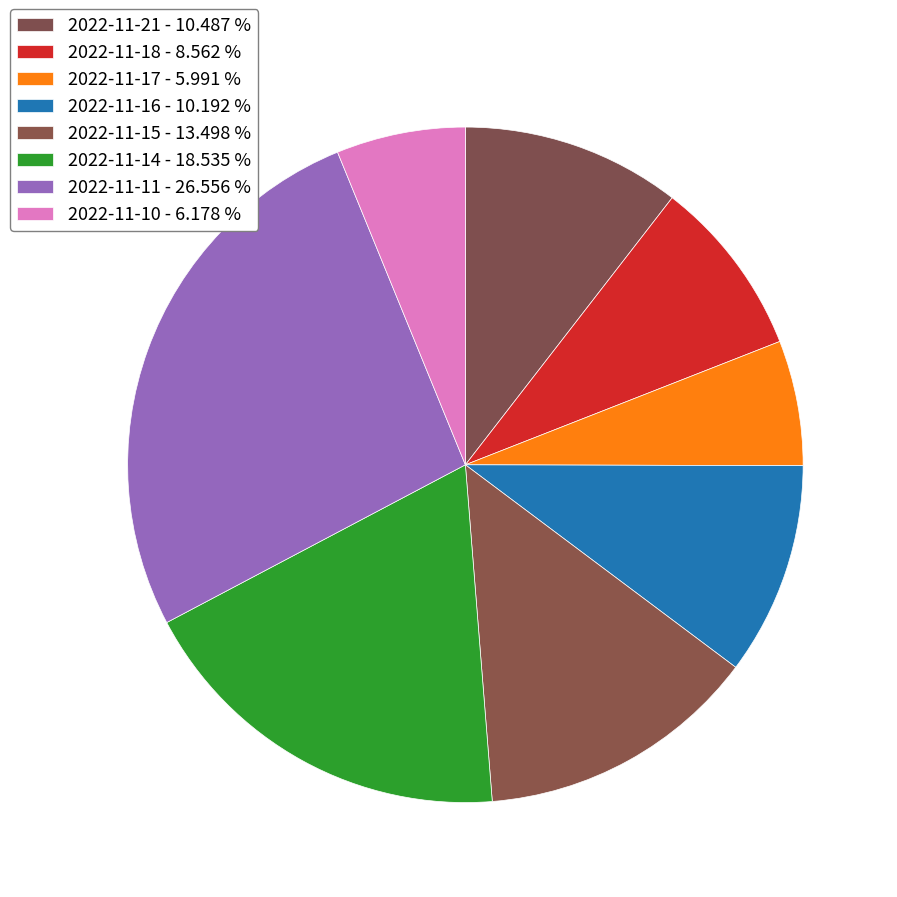

Count the number of slices in the pie.

8